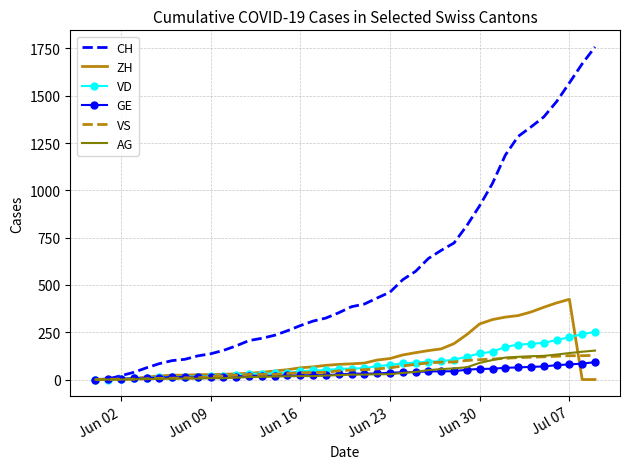

Which series has the largest total across all categories?

CH